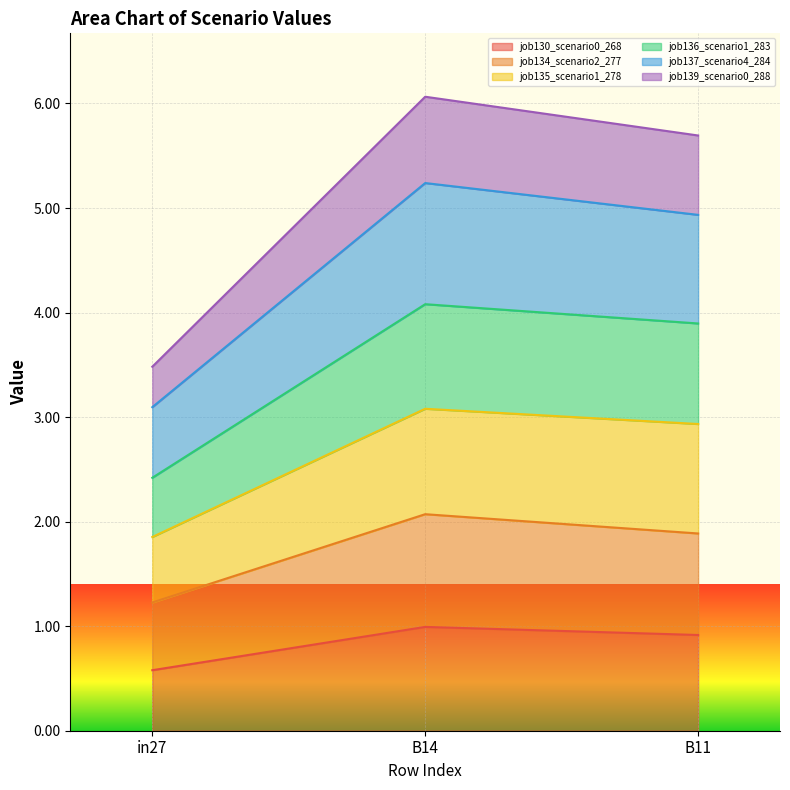

Where is job139_scenario0_288 nearest to the value 4?

in27